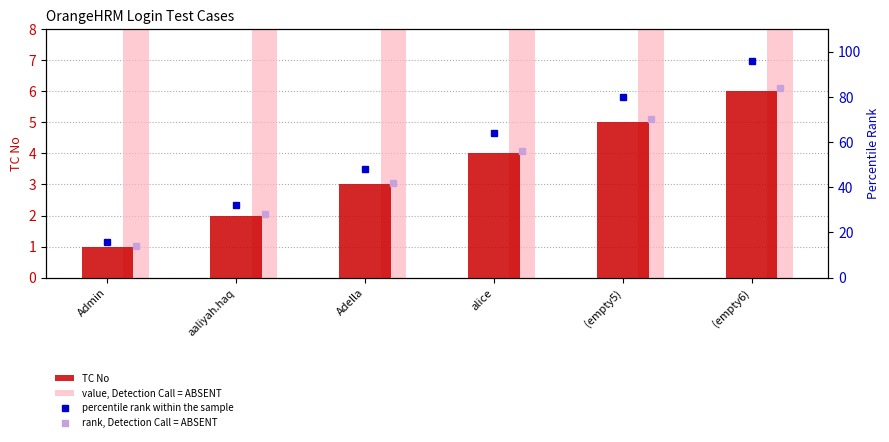

Which series has the largest total across all categories?

value, Detection Call = ABSENT